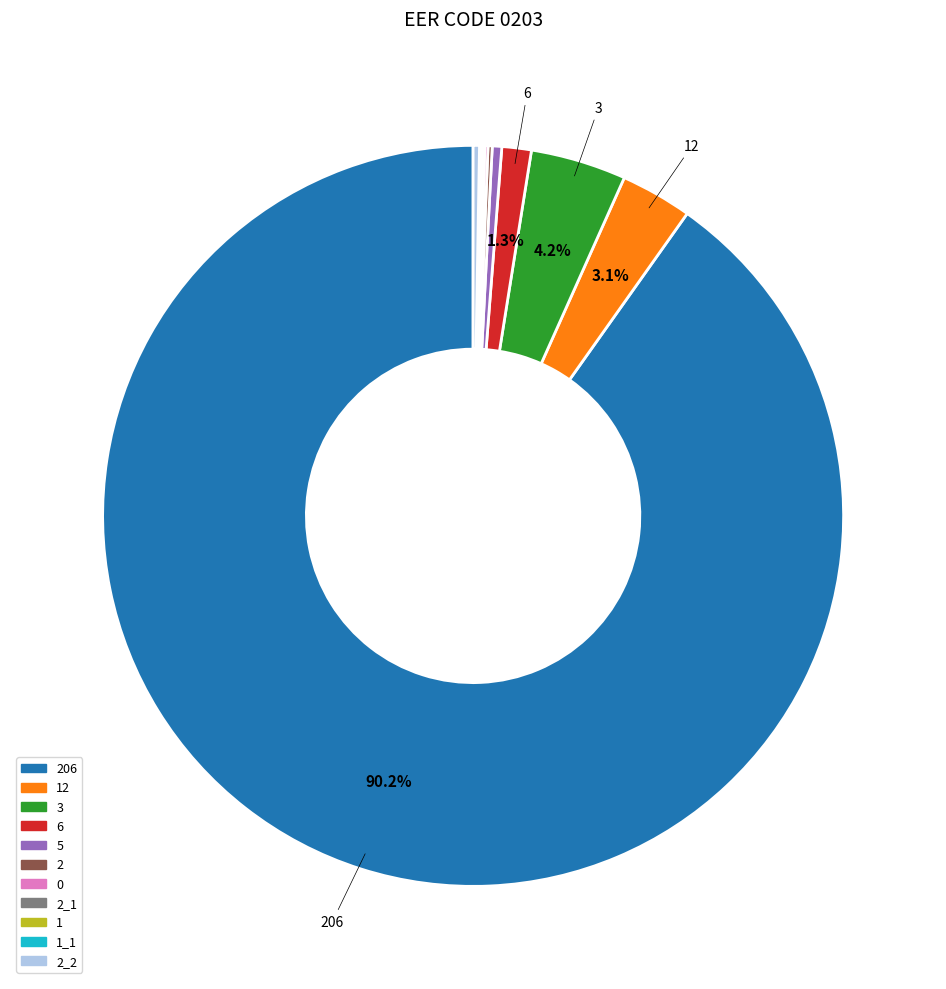

Does any single category account for the majority?

Yes